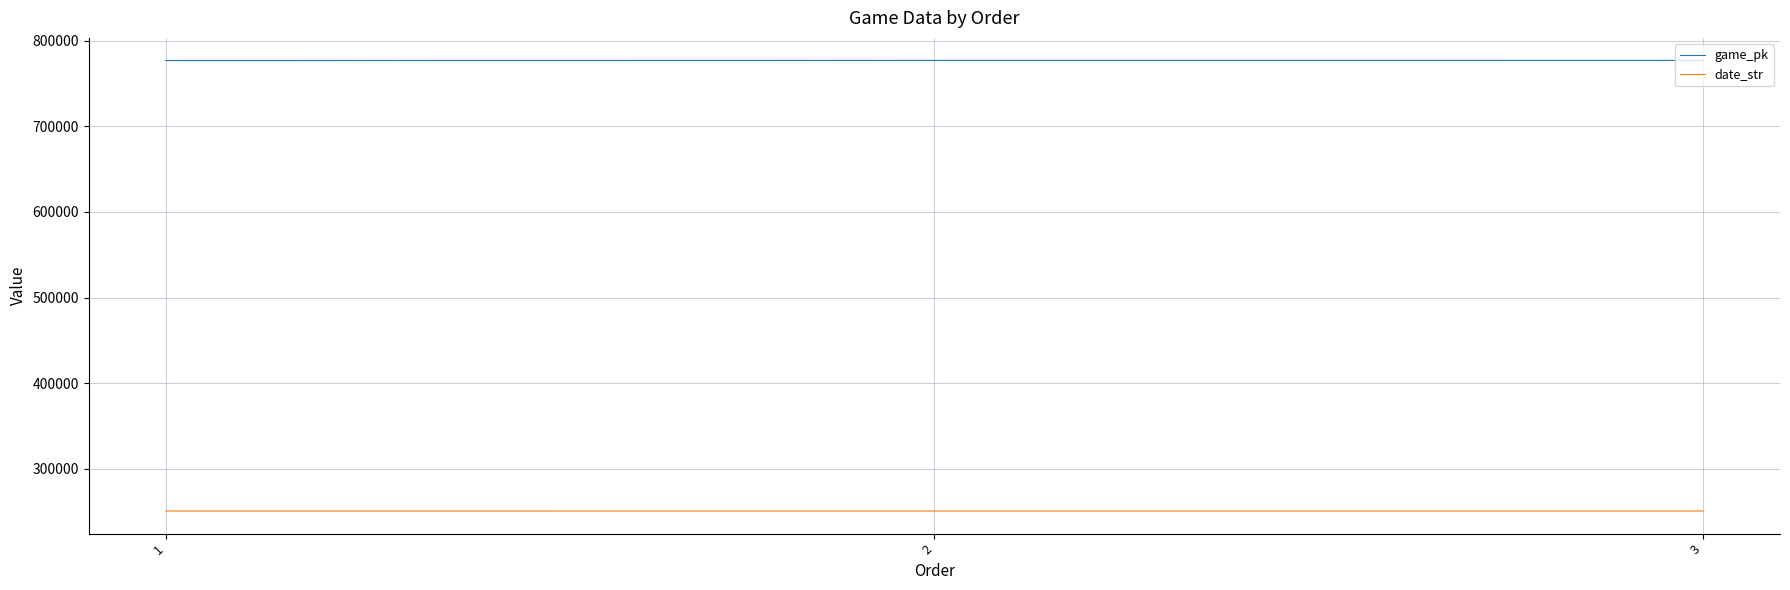

What is the difference between the highest and lowest values at 1?

525878